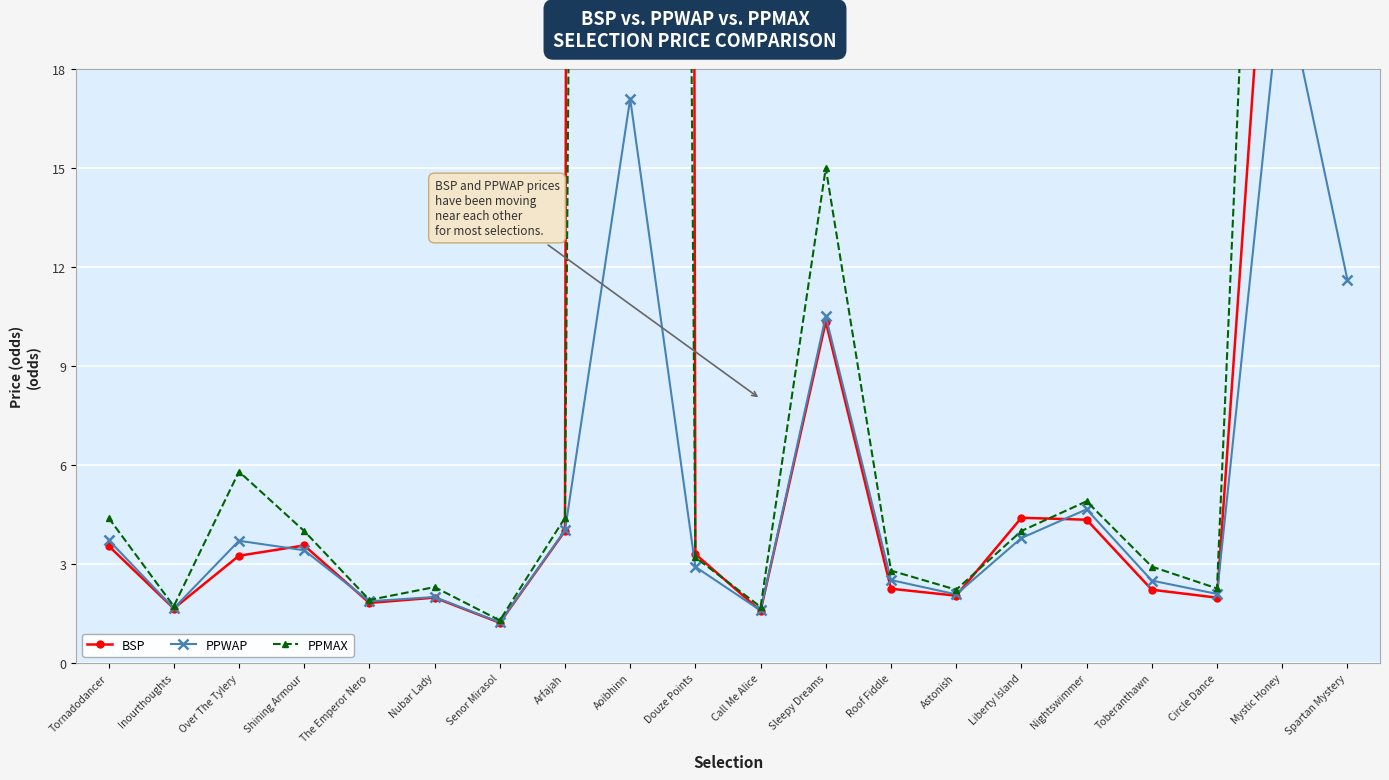

What is the difference between the highest and lowest values at Sleepy Dreams?

4.7